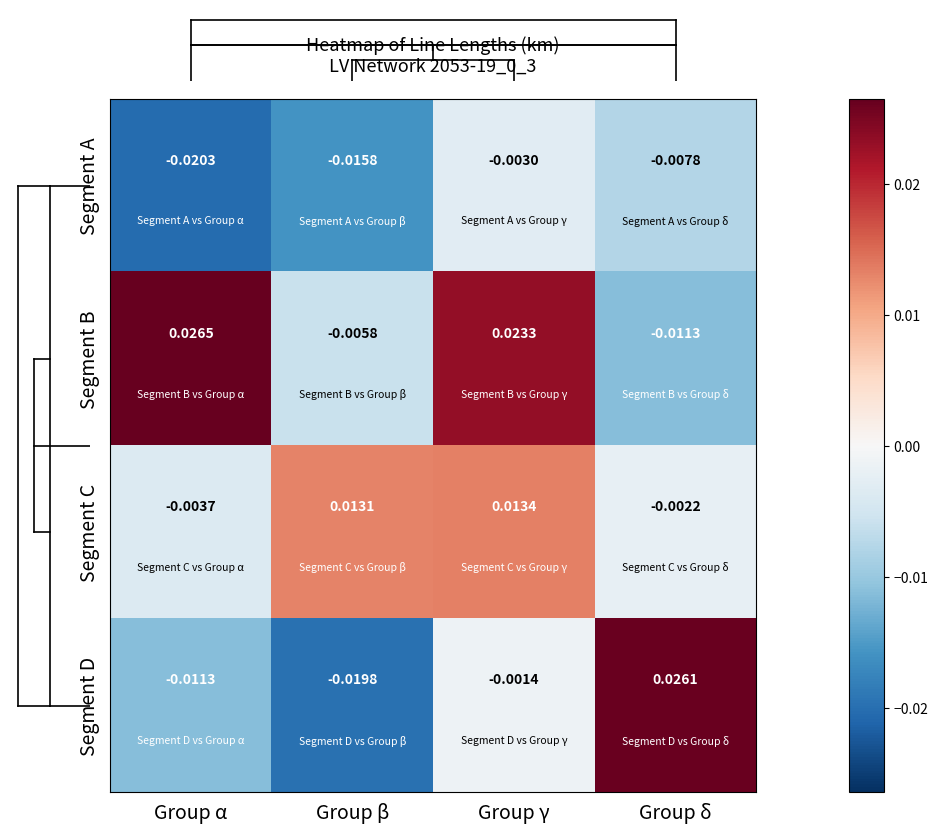

Rank the series by their average value, from lowest to highest.

Segment A, Segment D, Segment C, Segment B